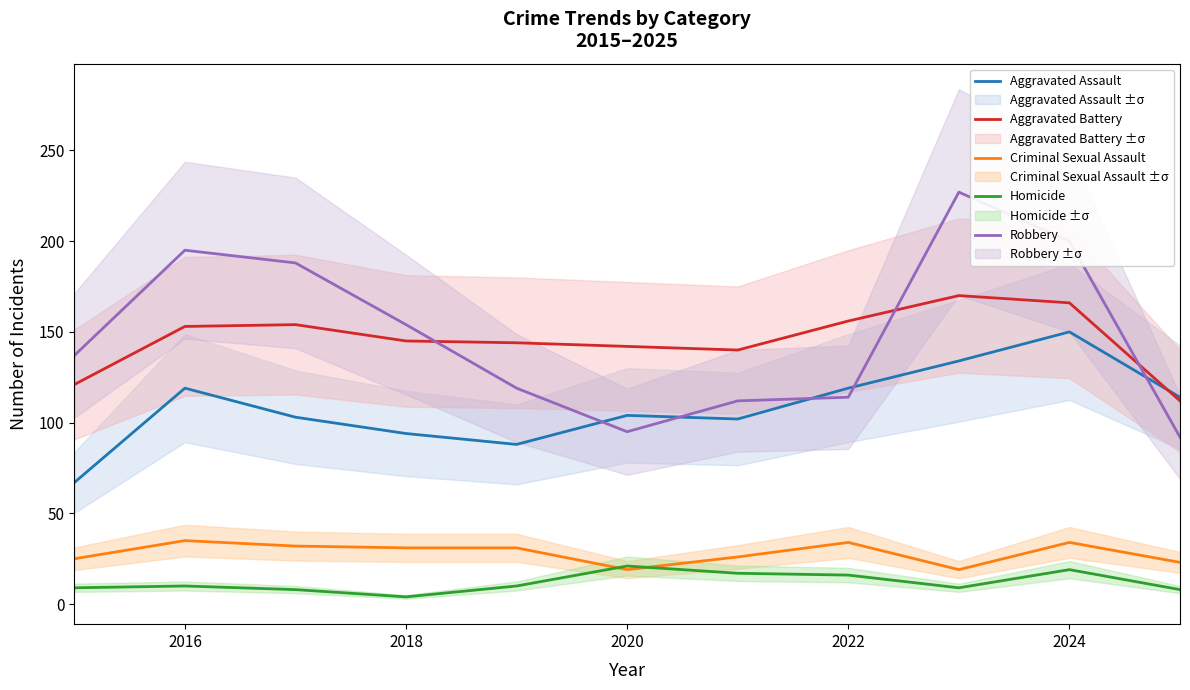

What is the minimum value for Aggravated Battery?

112